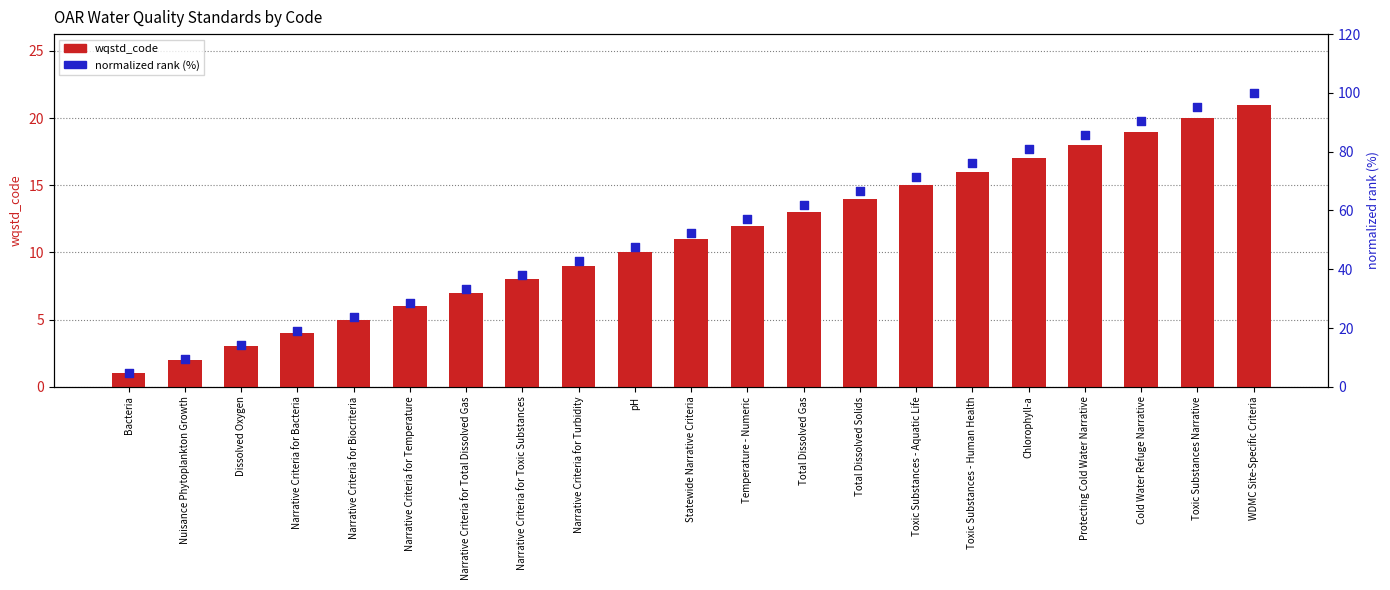

Is the value of wqstd_code at Protecting Cold Water Narrative greater than the value of normalized rank (%) at Narrative Criteria for Bacteria?

No